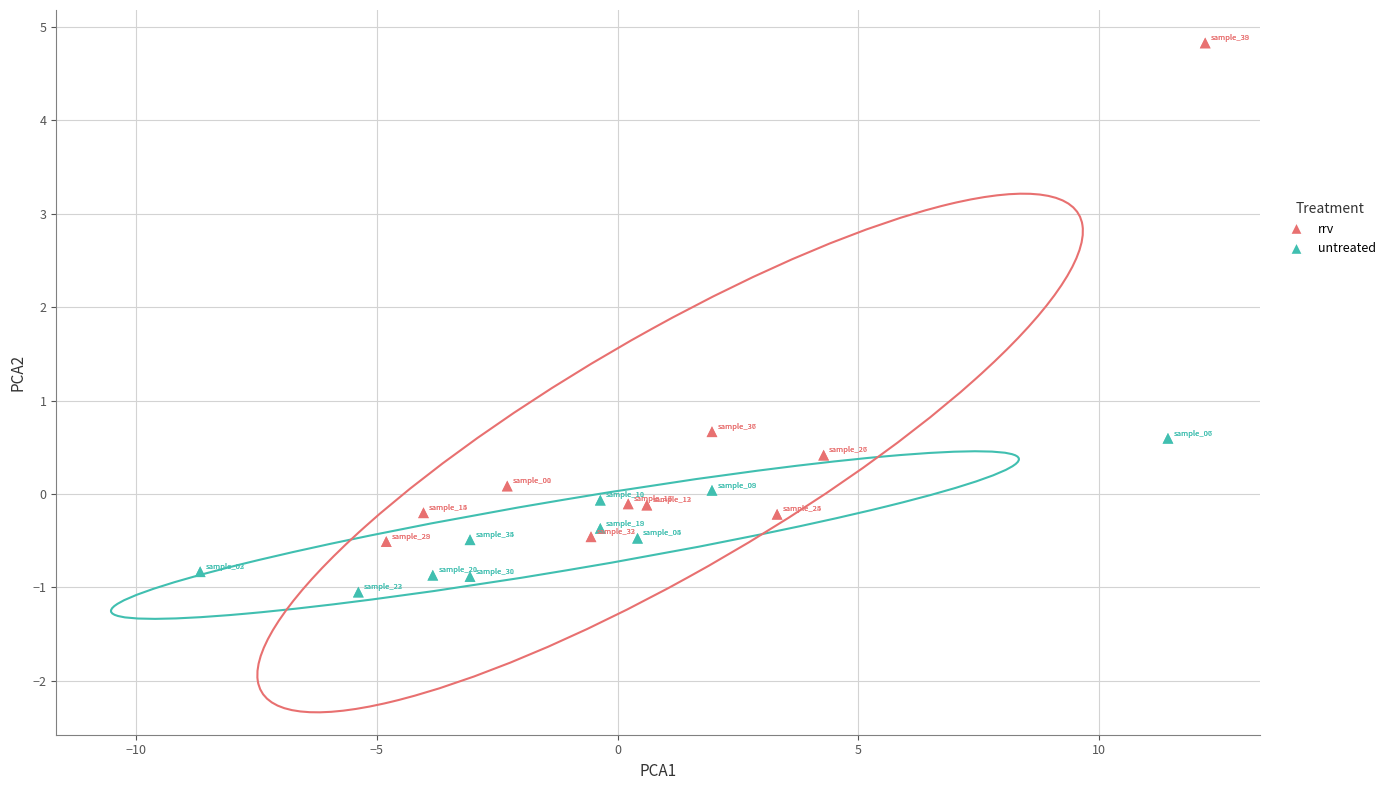

Which series has the largest Y range (max minus min)?

rrv